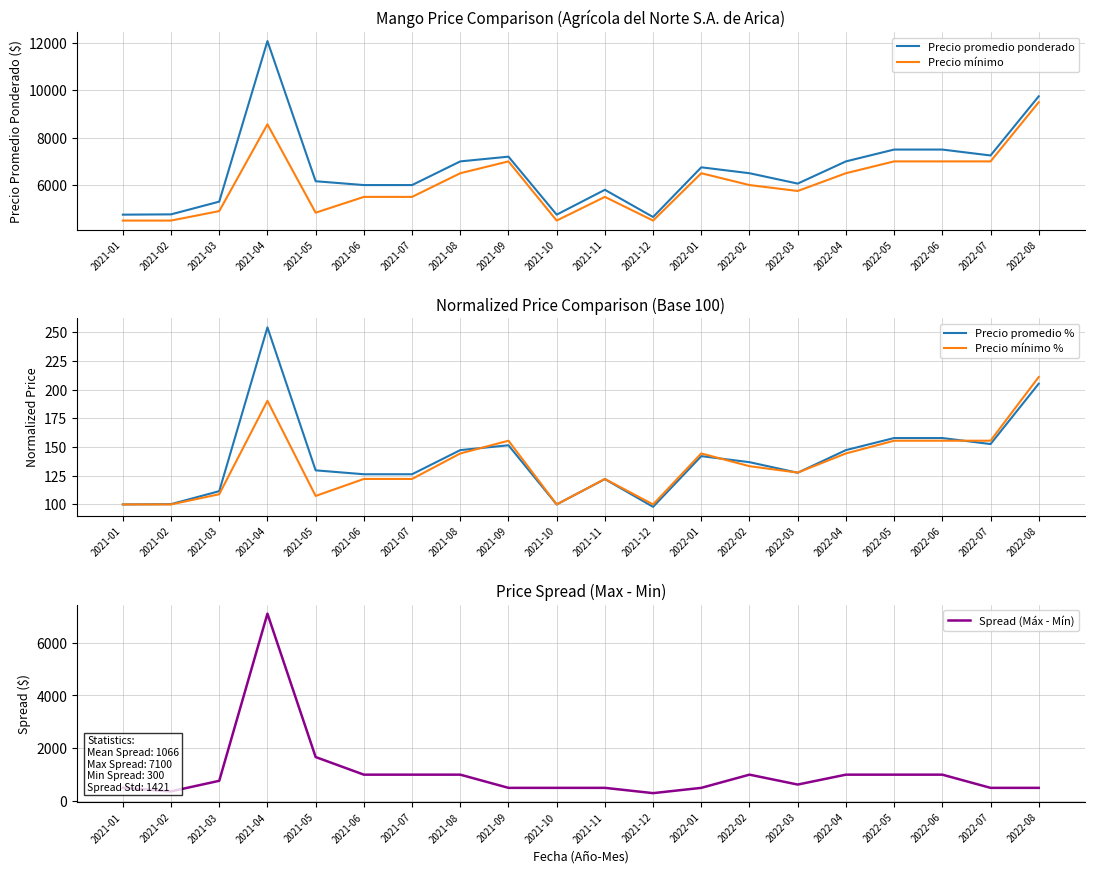

What position from the right is 2021-06?

15